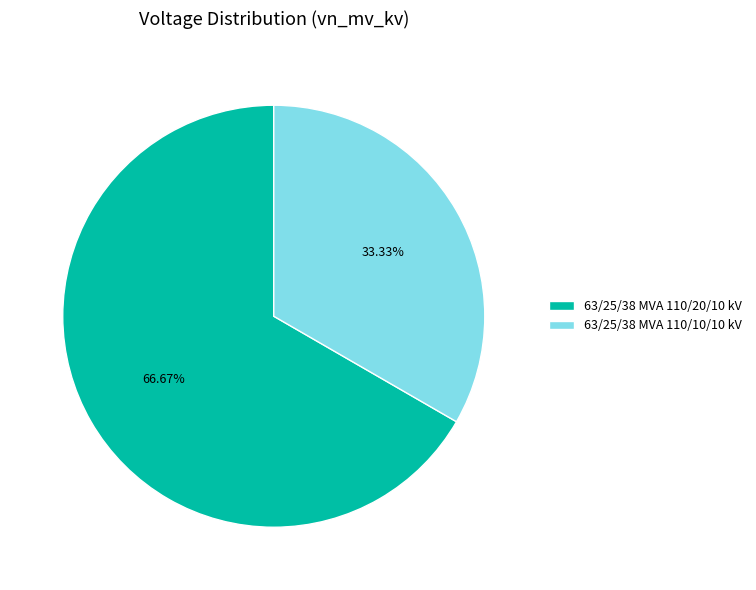

Which slice represents more than half of the pie?

63/25/38 MVA 110/20/10 kV